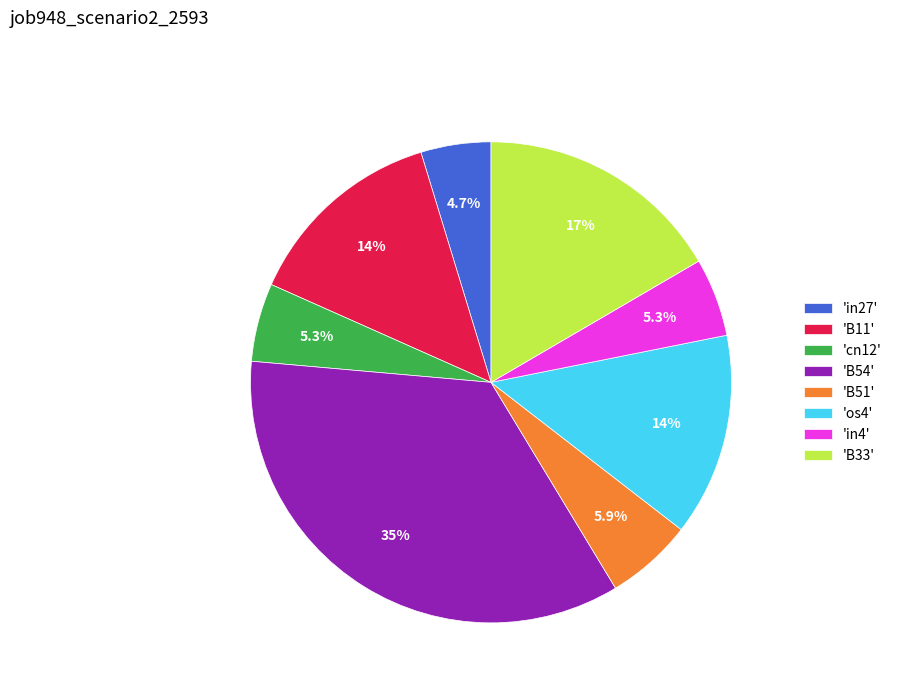

Is there any slice that represents more than half of the pie?

No